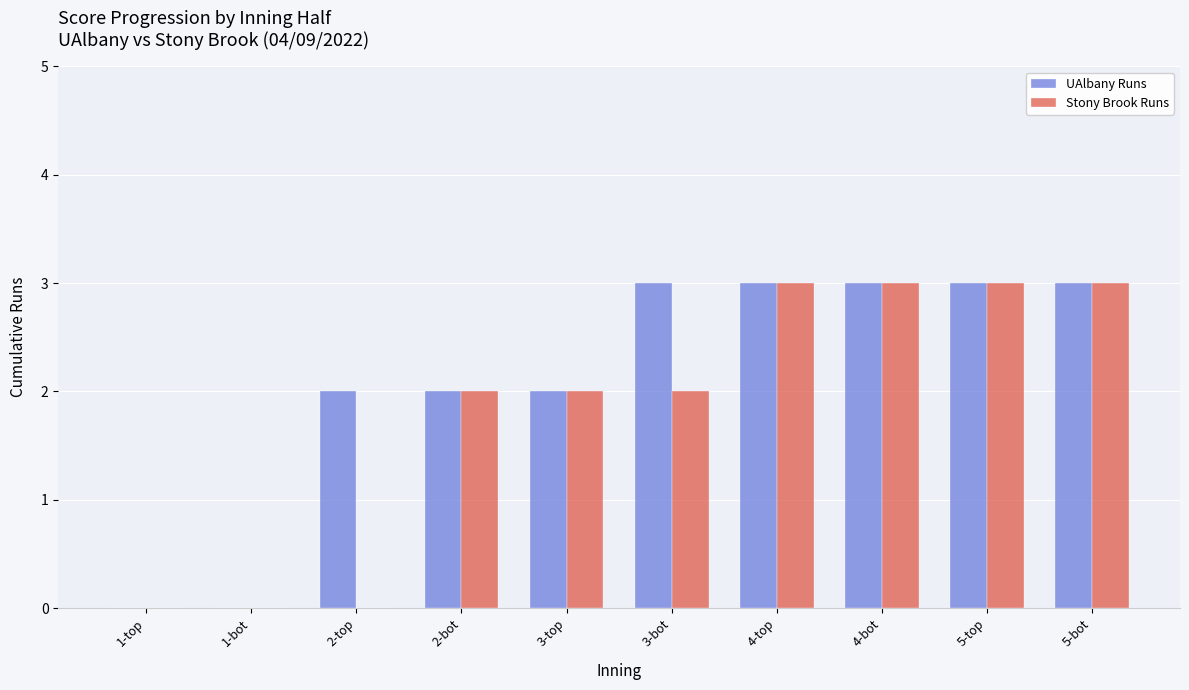

What is the sum of all Stony Brook Runs values?

18